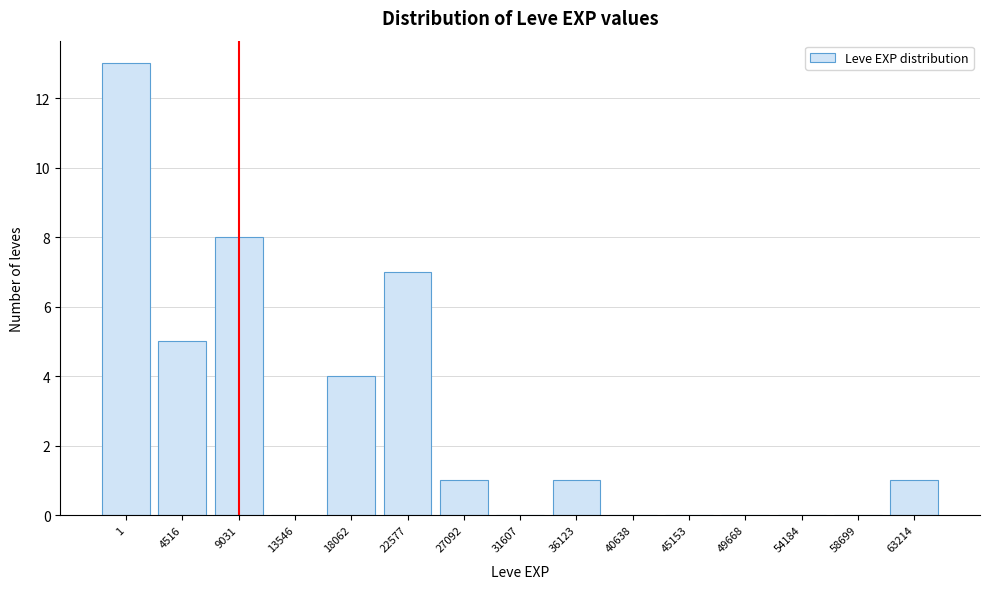

Reading left to right, list all the values displayed in this chart.

1=13	4516=5	9031=8	13546=0	18062=4	22577=7	27092=1	31607=0	36123=1	40638=0	45153=0	49668=0	54184=0	58699=0	63214=1